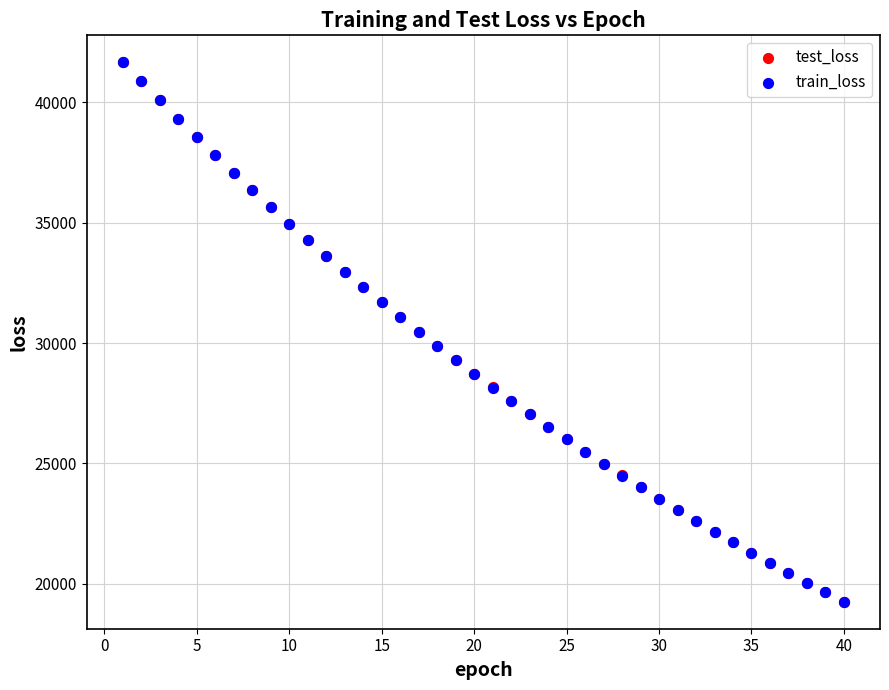

Which series has the largest Y range (max minus min)?

test_loss